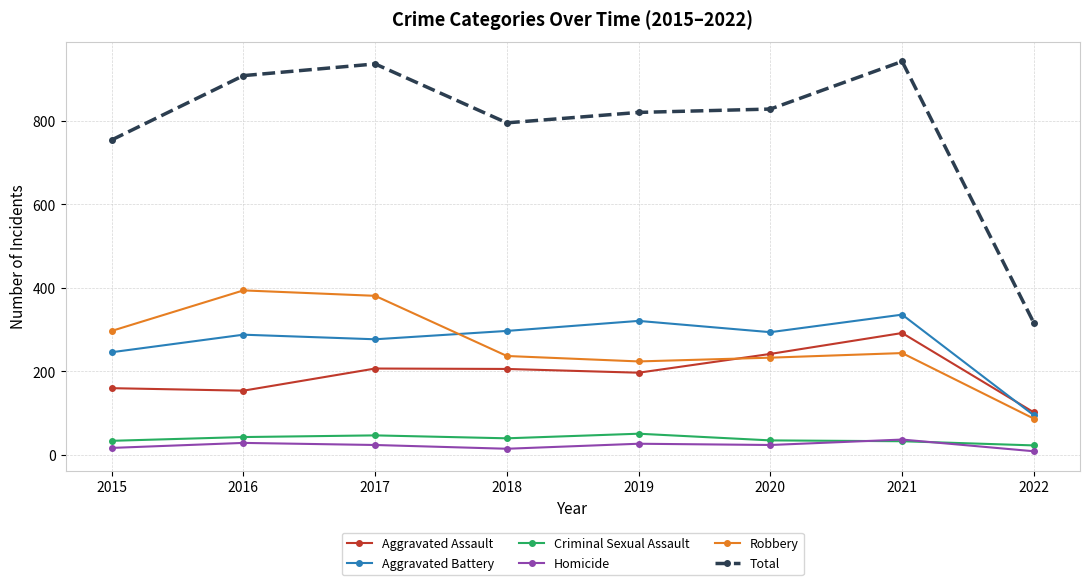

True or false: Criminal Sexual Assault and Robbery cross at least once.

False